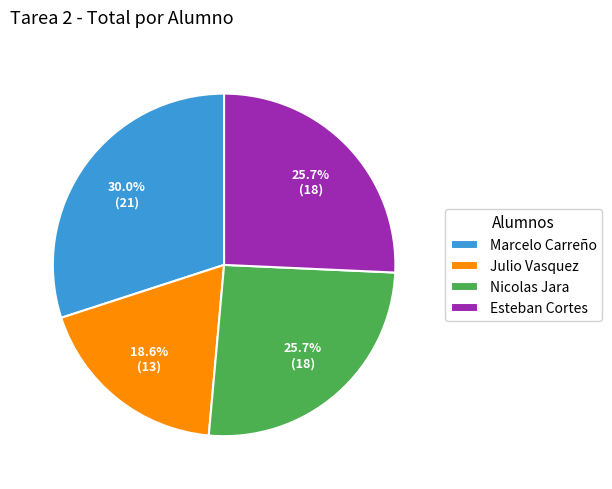

Which slice is the smallest?

Julio Vasquez